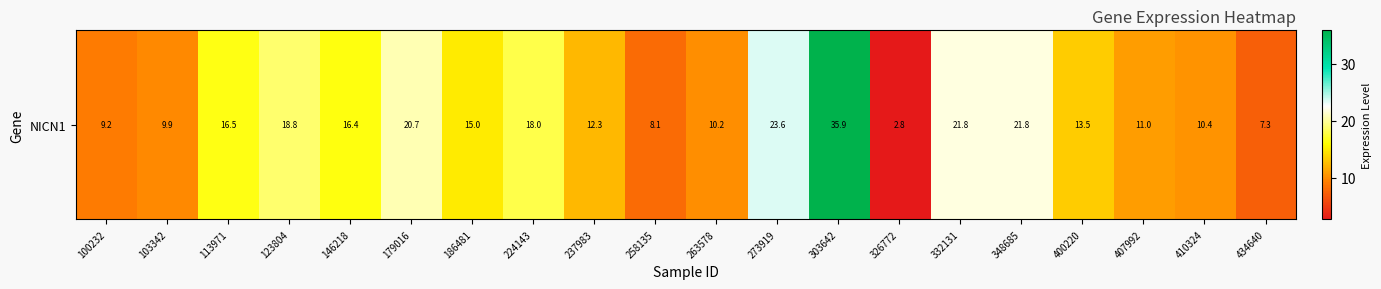

Reading left to right, transcribe all the data shown in this chart.

9.2	9.9	16.5	18.8	16.4	20.7	15.0	18.0	12.3	8.1	10.2	23.6	35.9	2.8	21.8	21.8	13.5	11.0	10.4	7.3